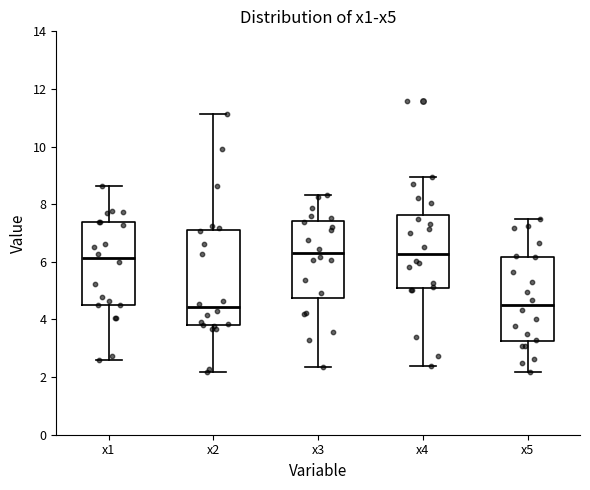

Where does the upper whisker of the box for x1 end on the y-axis? The values are not printed on the chart, so give them approximately, as read against the axis.

8.6